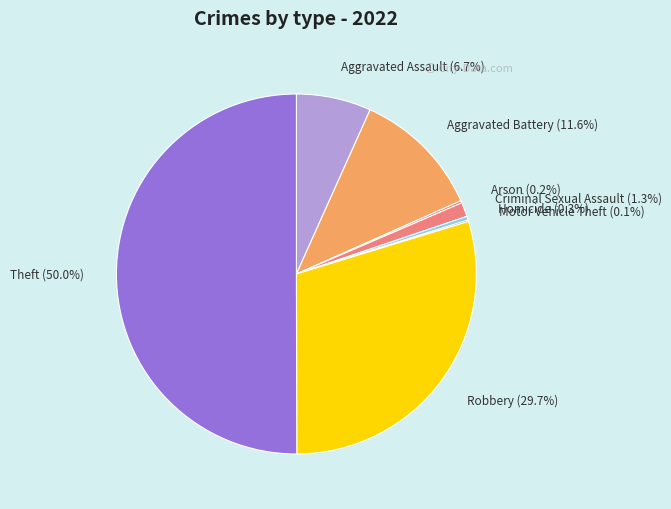

What is the ratio of the value at Robbery to the value at Aggravated Battery?

2.6